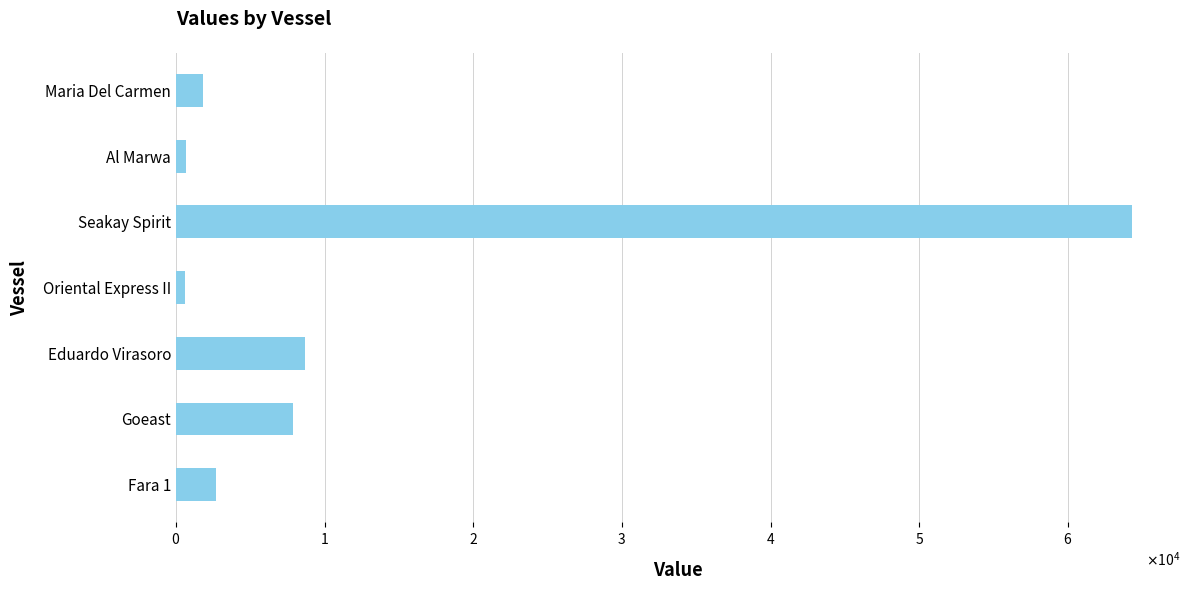

Does the chart contain any negative values?

No